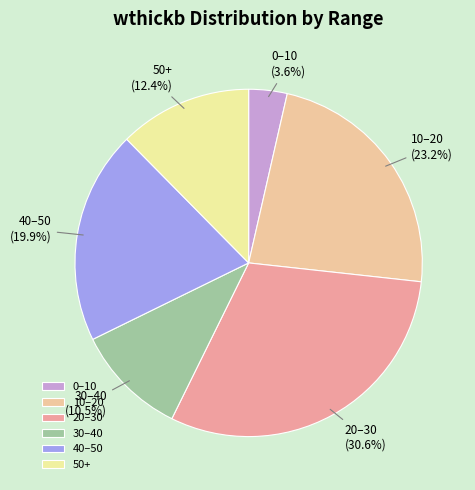

Is the sum of 0–10 and 20–30 greater than half?

No